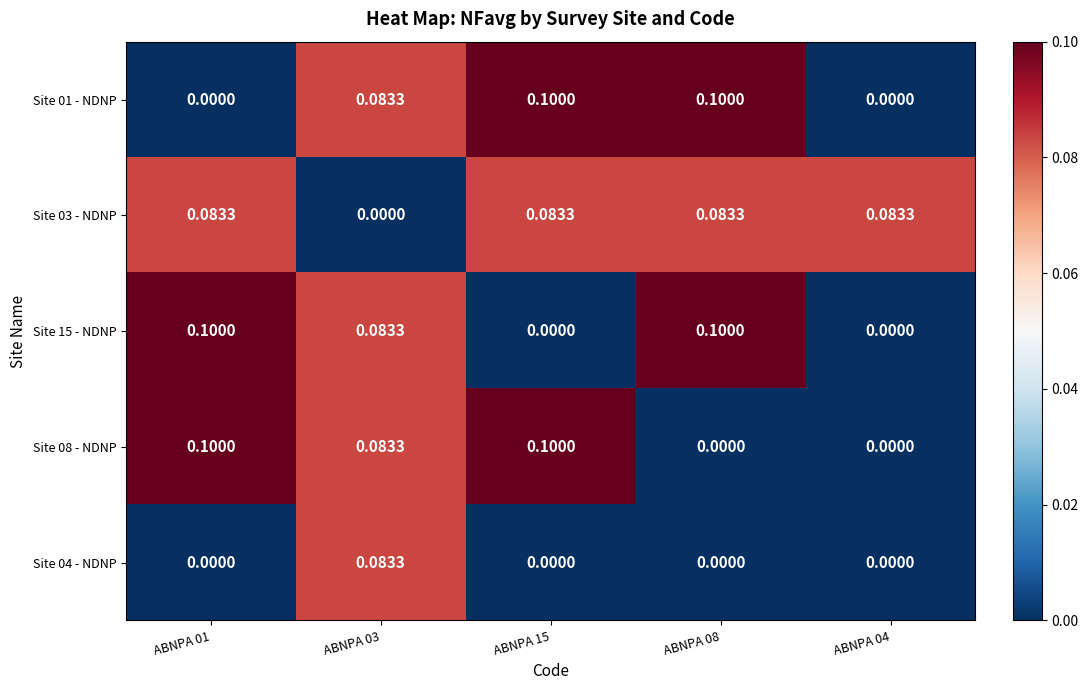

Is the value of Site 04 - NDNP at ABNPA 08 greater than the value of Site 15 - NDNP at ABNPA 03?

No